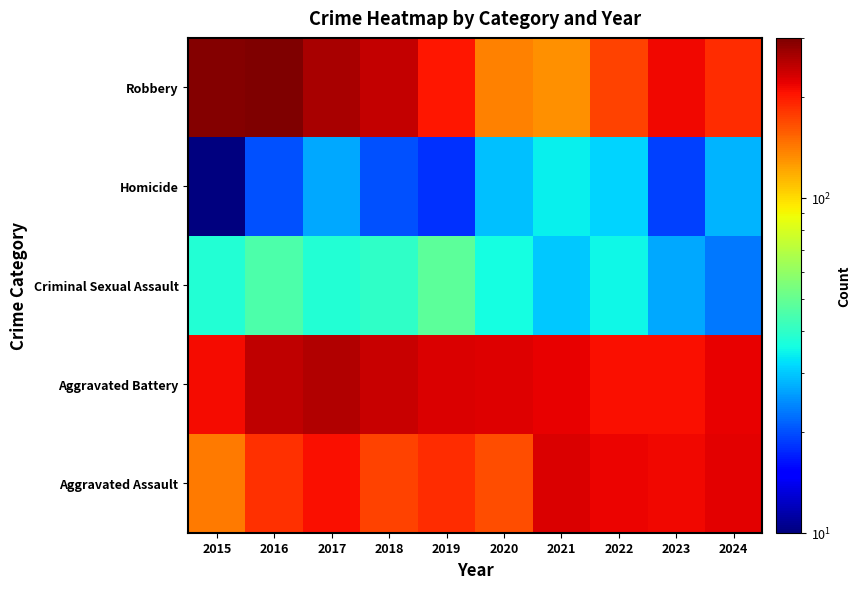

How many series are shown in this chart?

5